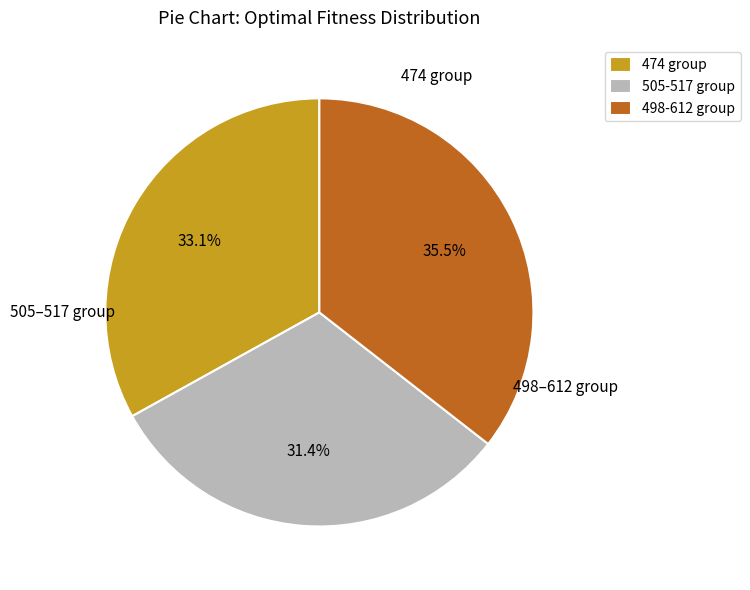

What is the ratio of the value at 498-612 group to the value at 474 group?

1.1